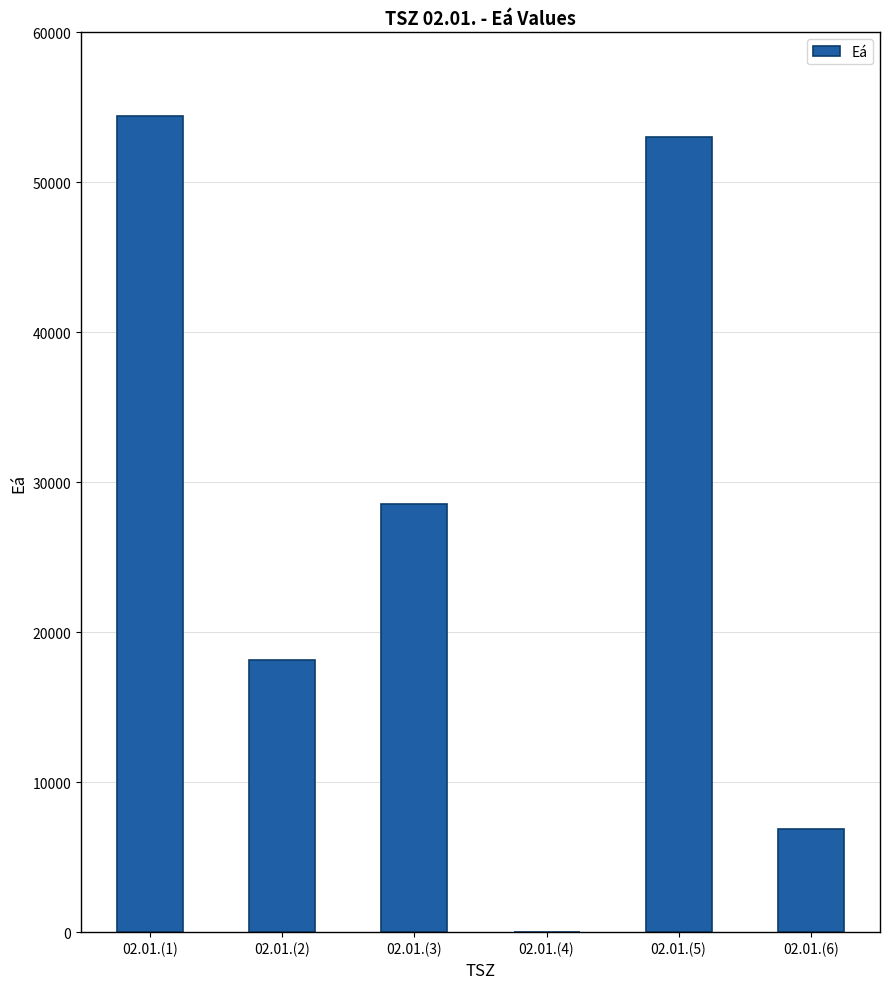

What is the sum of the values at 02.01.(3) and 02.01.(6)?

35414